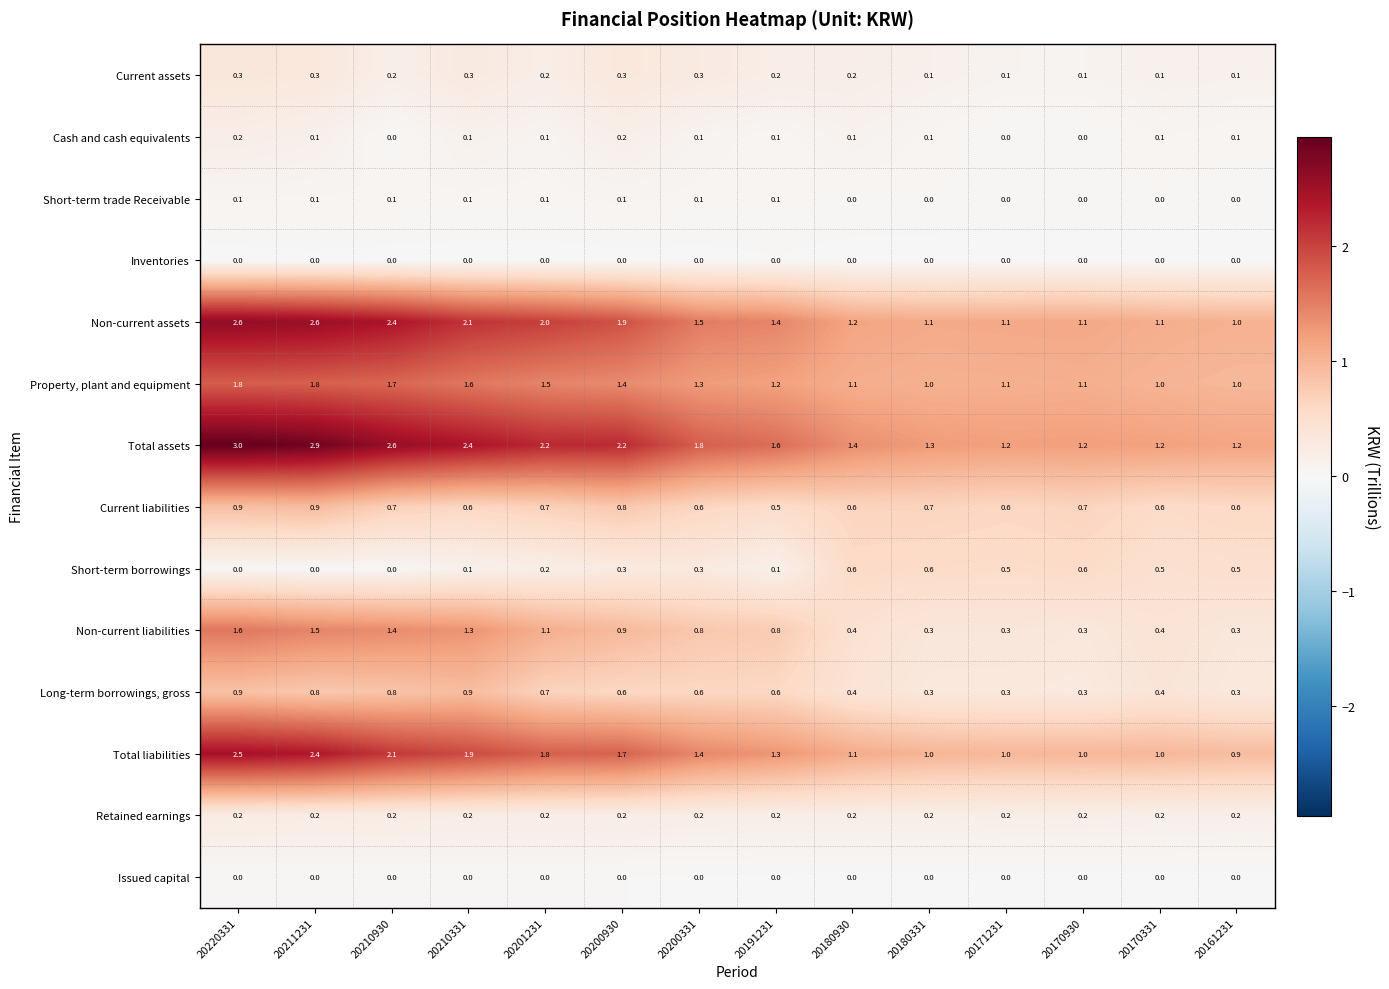

Which category has the highest value across all series?

20220331